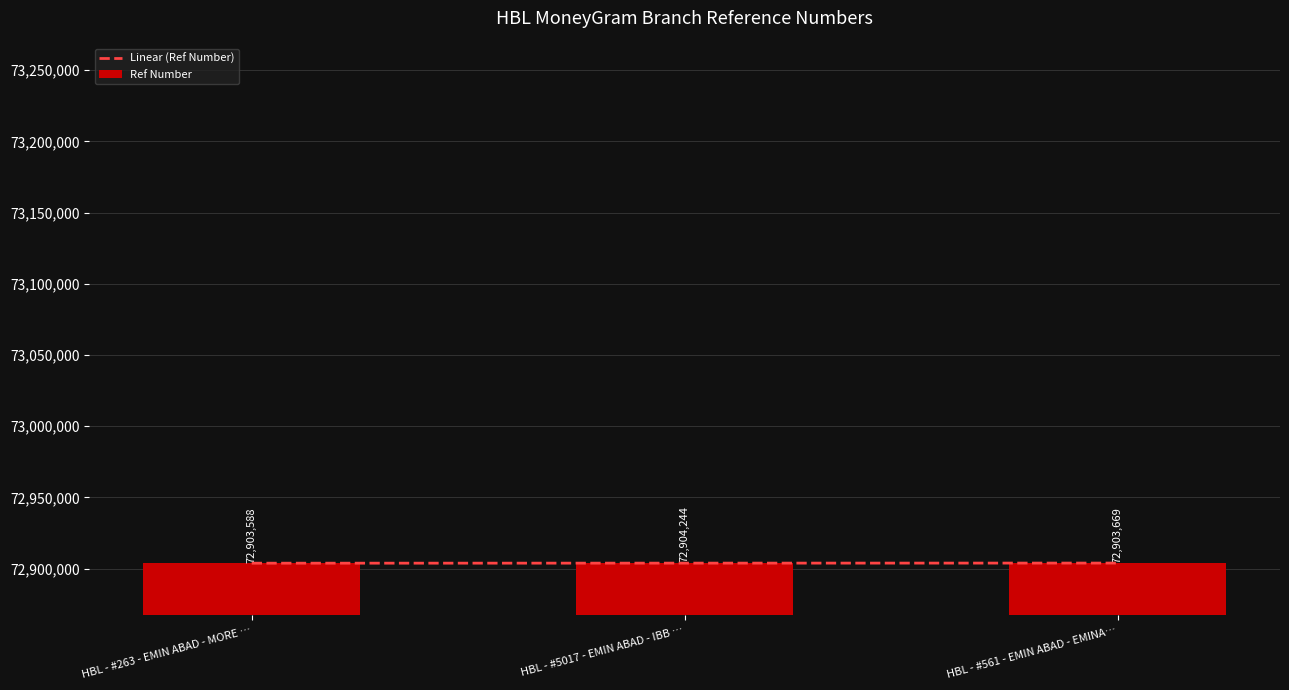

True or false: Ref Number has a value of 72903588 at HBL - #263 - EMIN ABAD - MORE ….

True